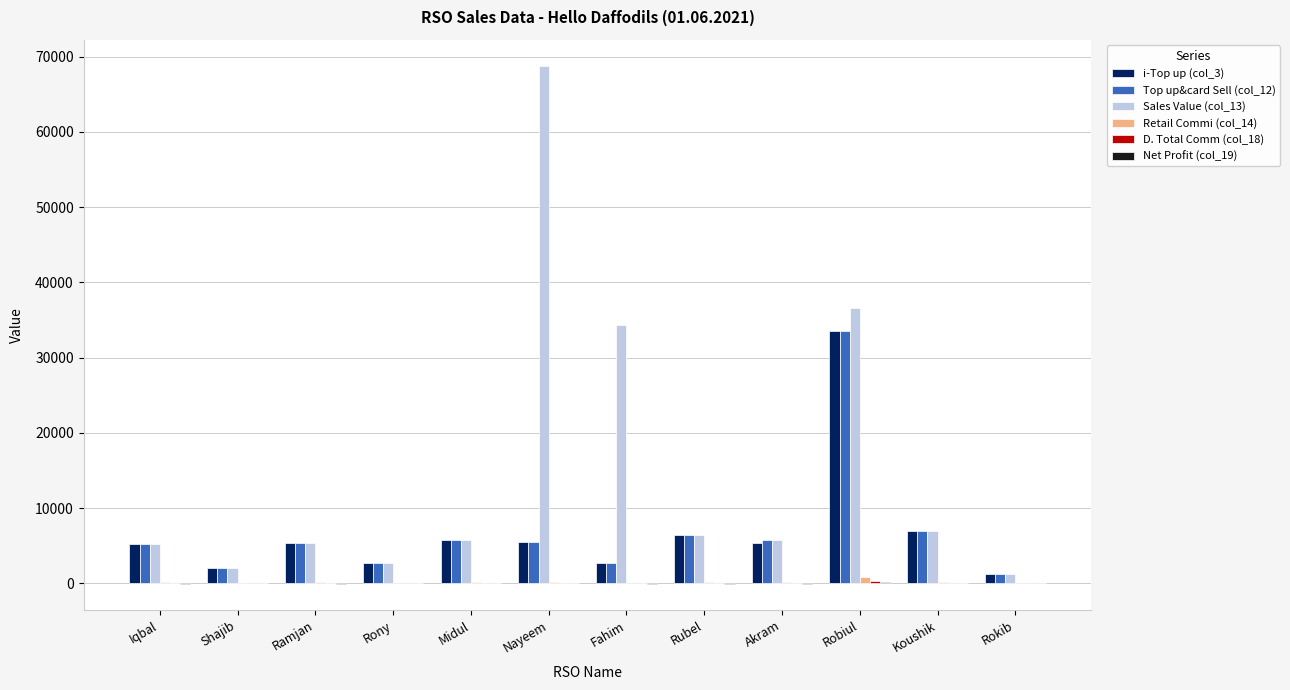

Are the bars horizontal?

No